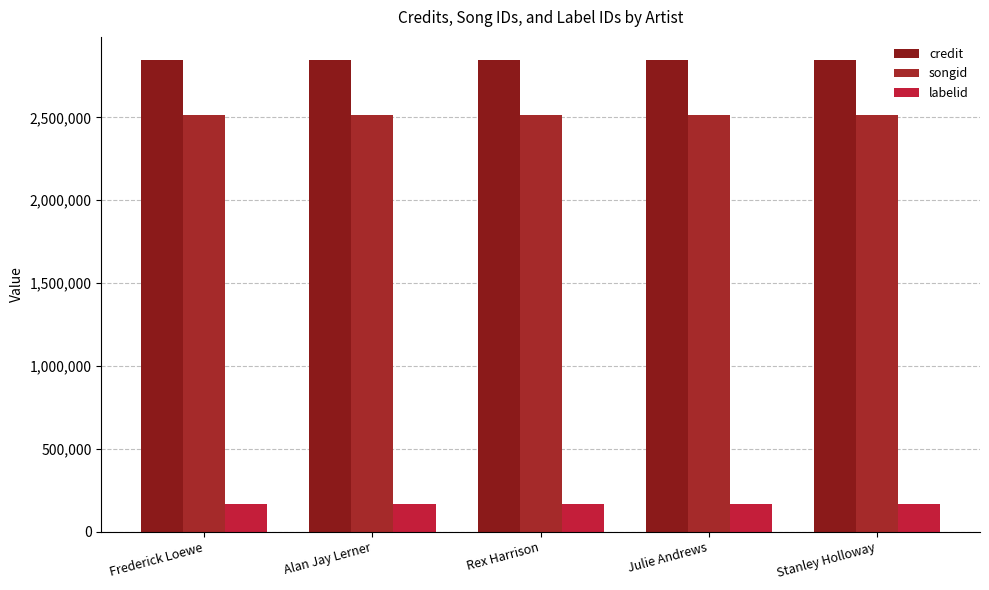

At how many categories does at least one series exceed 2408067?

5